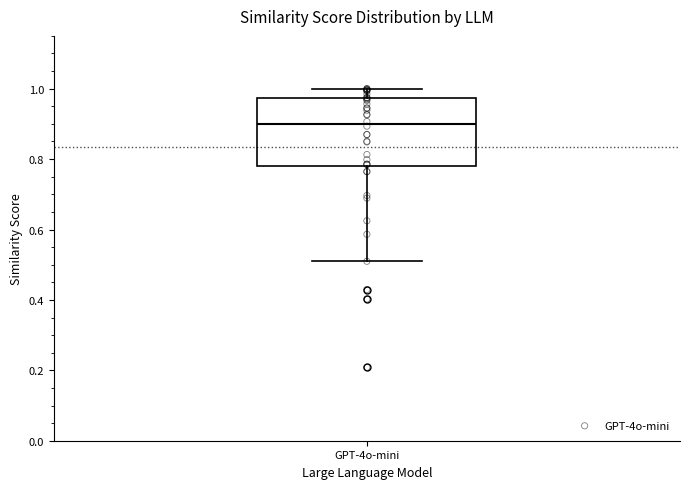

Transcribe this box plot: give where the median line is, the range the box spans, and where the two whiskers end, as read against the y-axis. The values are not printed on the chart, so give them approximately, as read against the axis.

median 0.90, box 0.78 to 0.98, whiskers 0.50 to 1.00